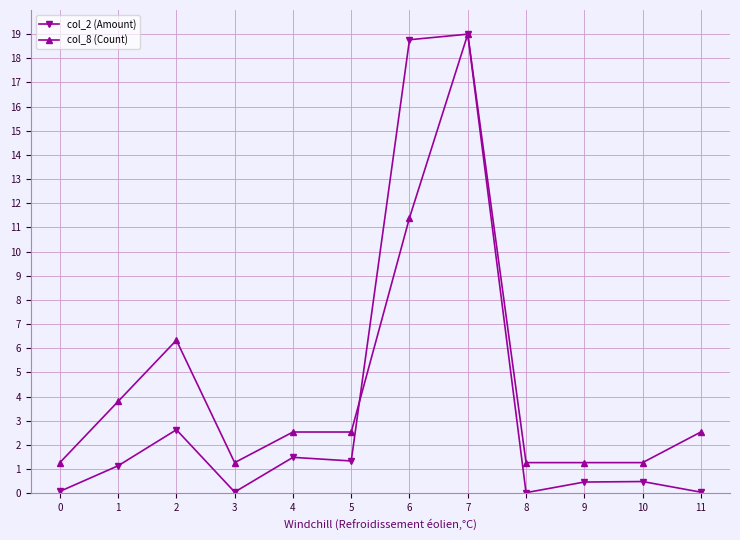

How many lines are shown in the chart?

2